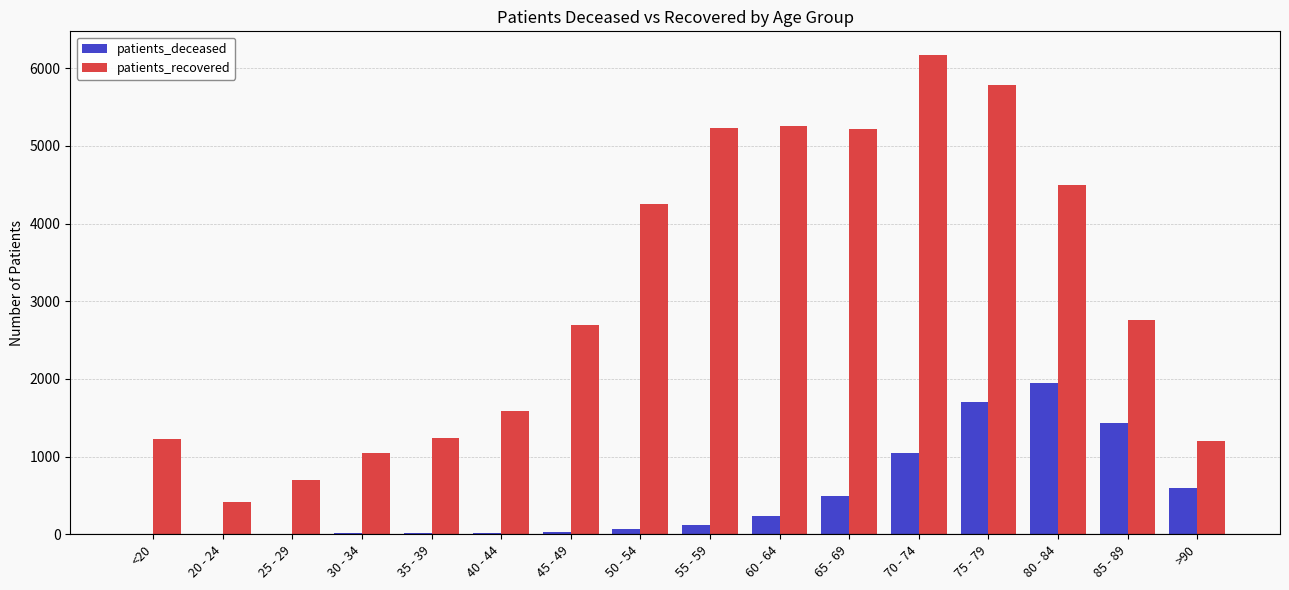

Count the number of data series in this chart.

2